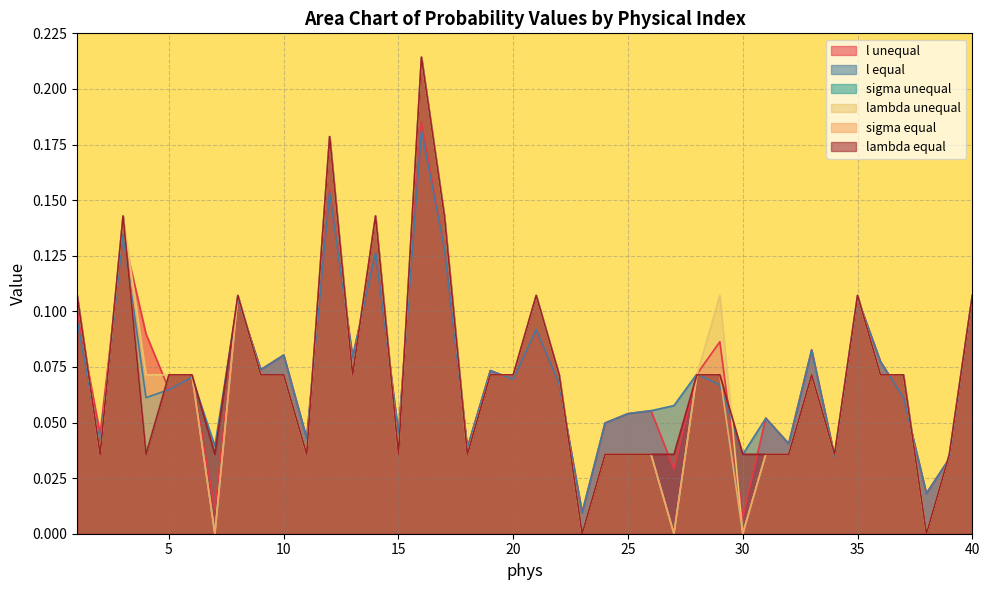

What value does the lambda unequal series have at 6?

0.1